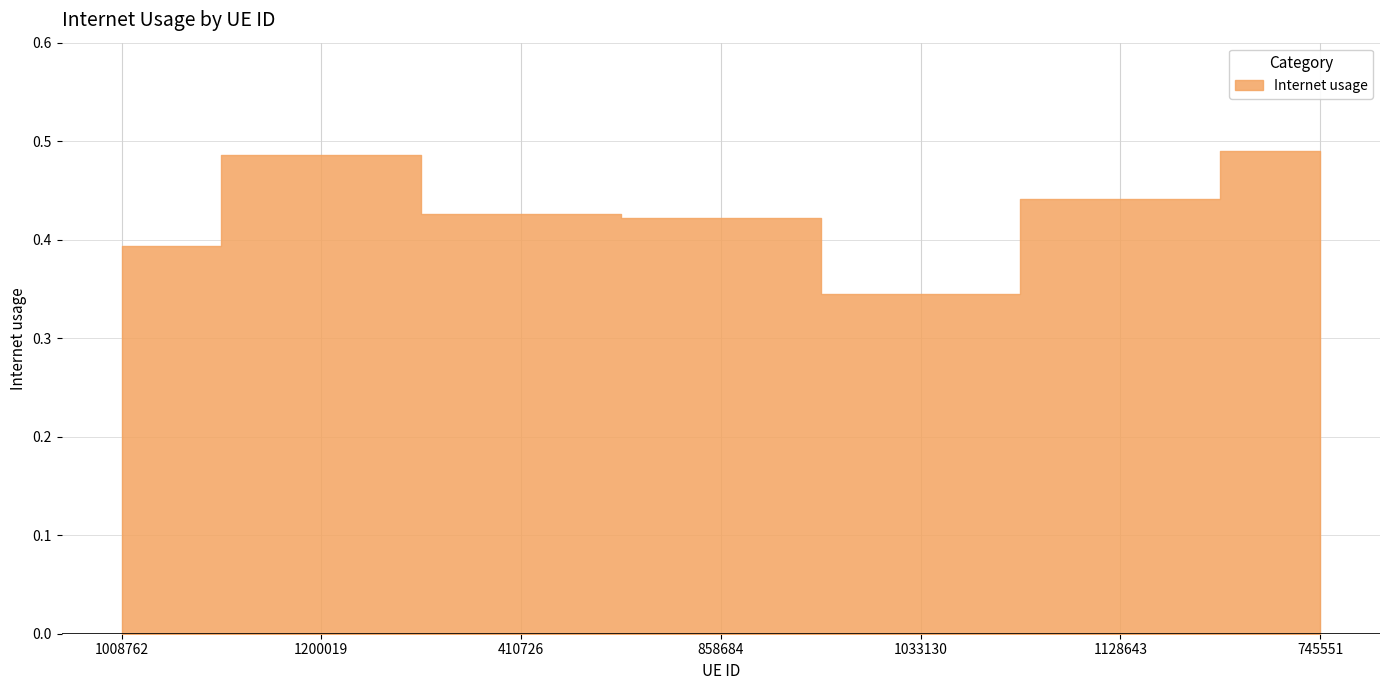

The value at 1033130 is 0.6. True or false?

False